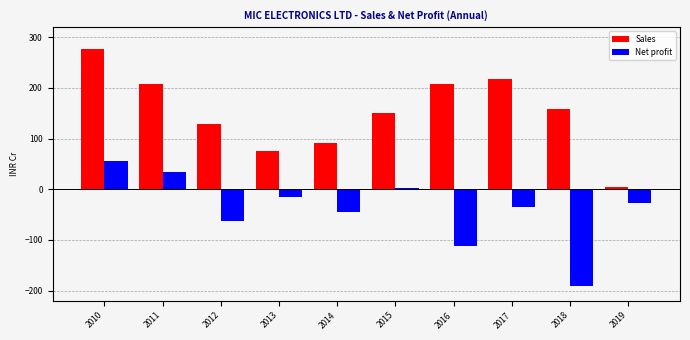

What is the difference between the second highest and minimum values in the Net profit series?

225.3